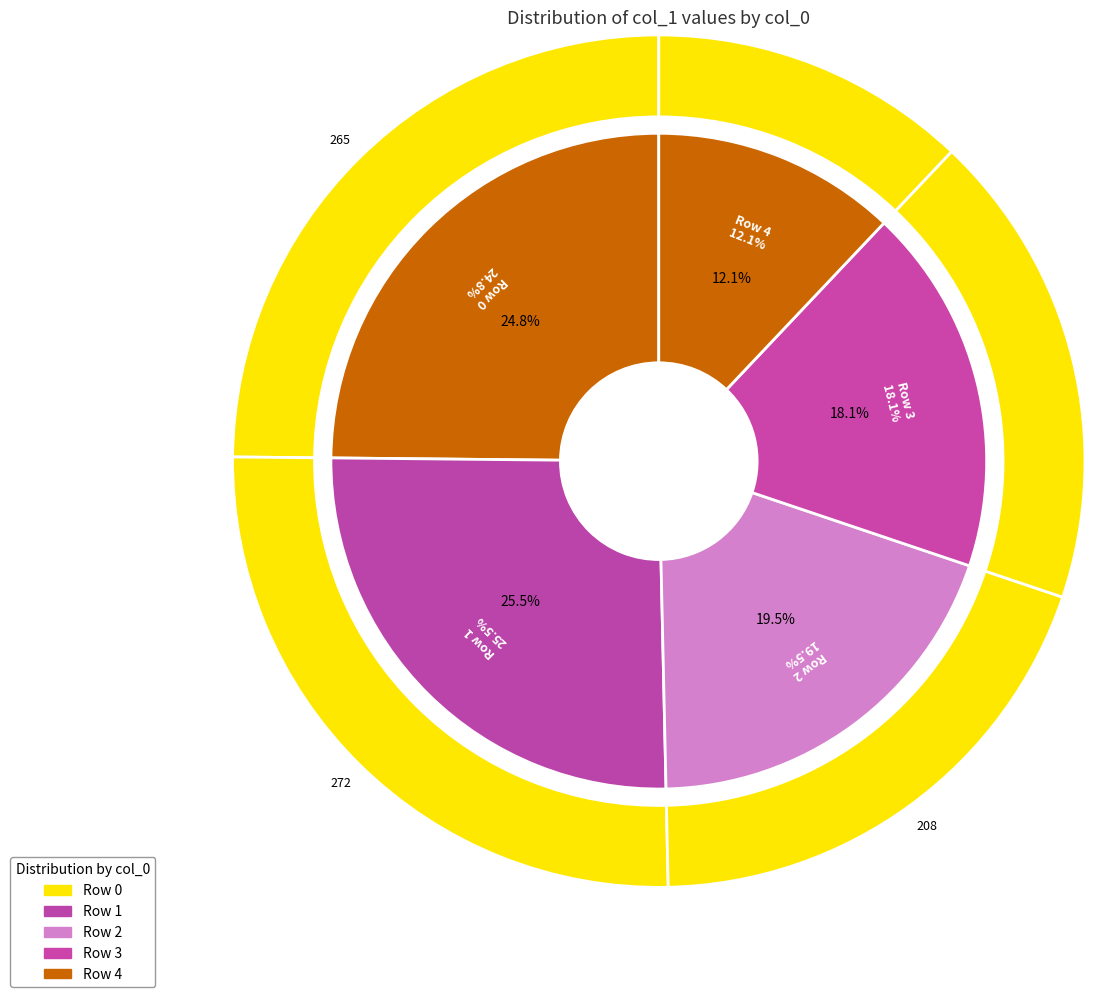

What is the smallest slice in the pie chart?

4